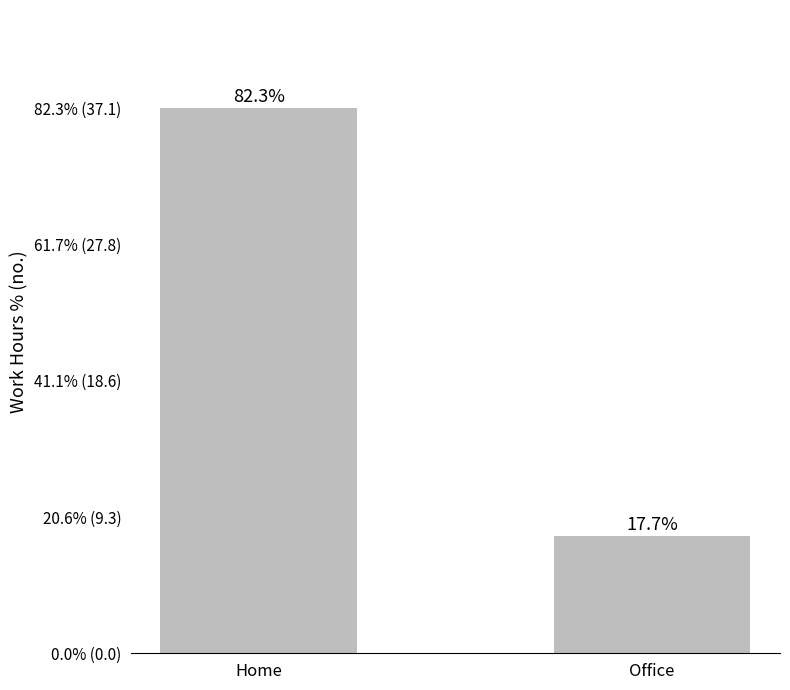

Does the chart contain any negative values?

No